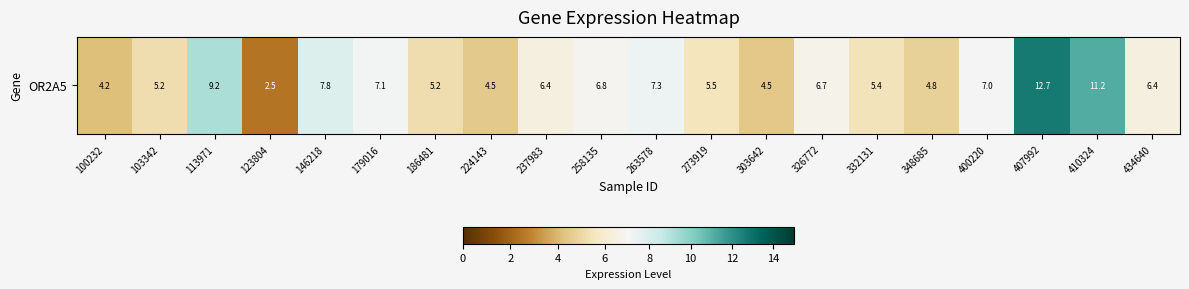

Reading left to right, extract all data points from this chart.

4.2	5.2	9.2	2.5	7.8	7.1	5.2	4.5	6.4	6.8	7.3	5.5	4.5	6.7	5.4	4.8	7.0	12.7	11.2	6.4